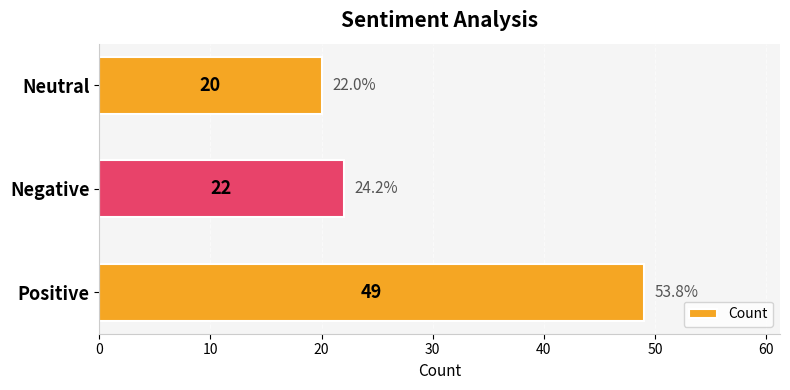

List the labels in order of value, largest first.

Positive, Negative, Neutral